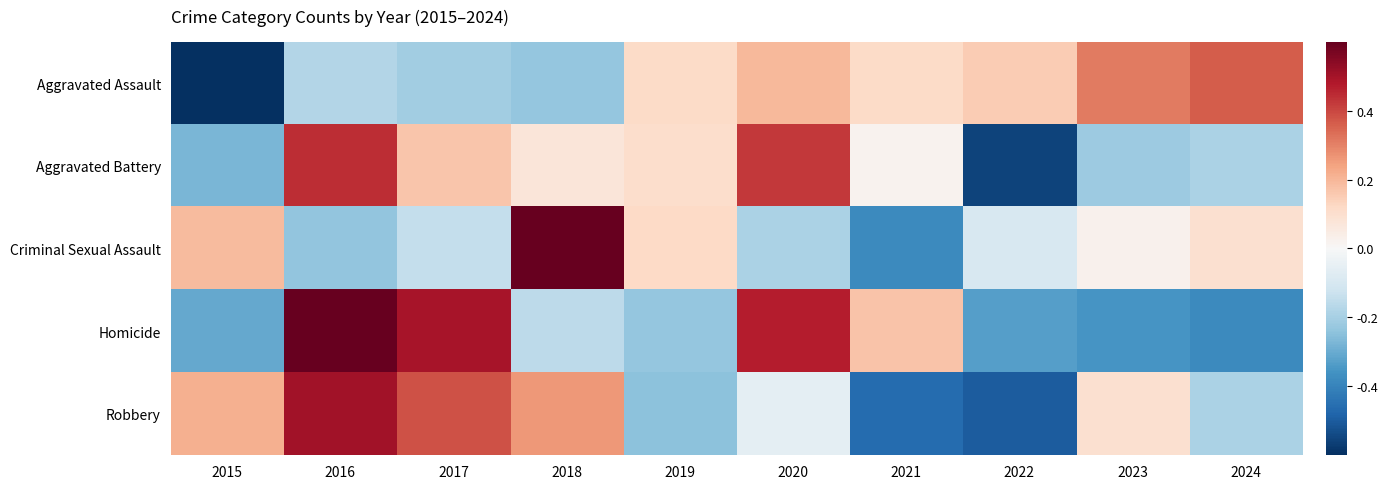

Reading left to right, what are all the values shown in this chart?

Aggravated Assault: 2015=-0.6	2016=-0.2	2017=-0.2	2018=-0.2	2019=0.1	2020=0.2	2021=0.1	2022=0.2	2023=0.3	2024=0.4
Aggravated Battery: 2015=-0.3	2016=0.4	2017=0.2	2018=0.1	2019=0.1	2020=0.4	2021=0.0	2022=-0.6	2023=-0.2	2024=-0.2
Criminal Sexual Assault: 2015=0.2	2016=-0.2	2017=-0.1	2018=0.6	2019=0.1	2020=-0.2	2021=-0.4	2022=-0.1	2023=0.0	2024=0.1
Homicide: 2015=-0.3	2016=0.6	2017=0.5	2018=-0.2	2019=-0.2	2020=0.5	2021=0.2	2022=-0.3	2023=-0.4	2024=-0.4
Robbery: 2015=0.2	2016=0.5	2017=0.4	2018=0.3	2019=-0.2	2020=-0.1	2021=-0.5	2022=-0.5	2023=0.1	2024=-0.2